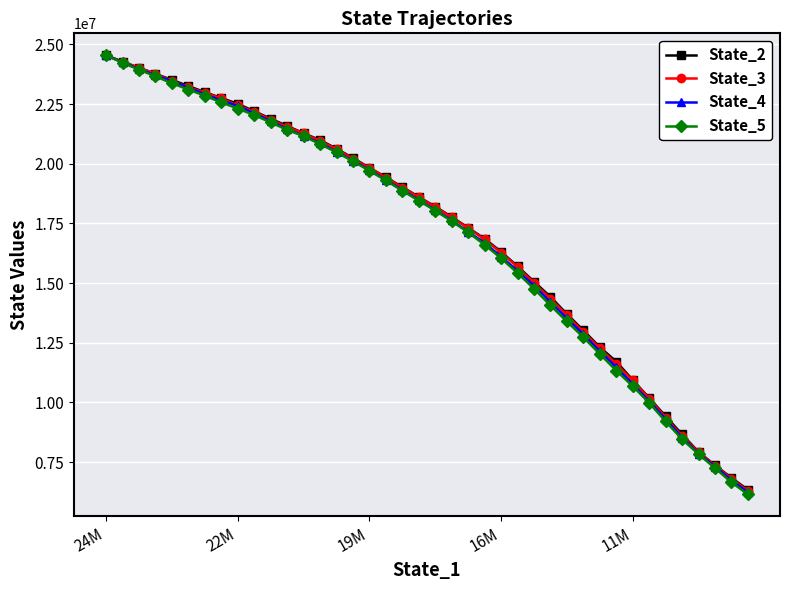

Count the number of categories in the chart.

40